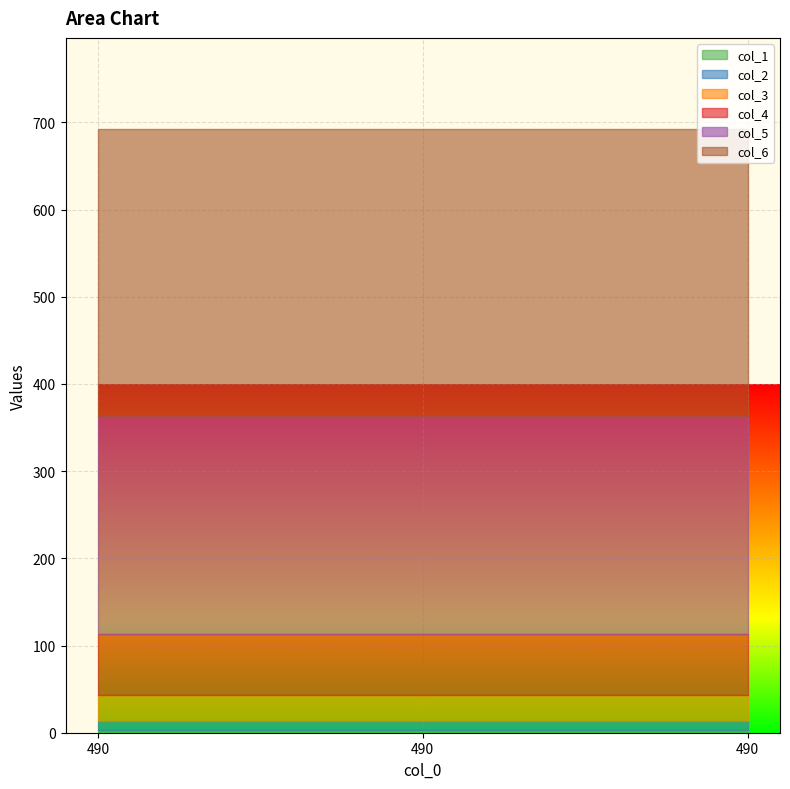

Between 490 and 490, which is larger?

490